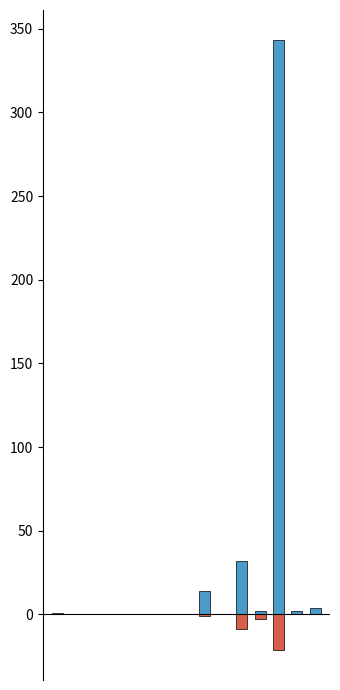

Reading left to right, list all the values displayed in this chart.

Issues count: 0=1	1=0	2=0	3=0	4=0	5=0	6=0	7=0	8=14	9=0	10=32	11=2	12=343	13=2	14=4
Pull requests count: 0=0	1=0	2=0	3=0	4=0	5=0	6=0	7=0	8=-1	9=0	10=-9	11=-3	12=-21	13=0	14=0